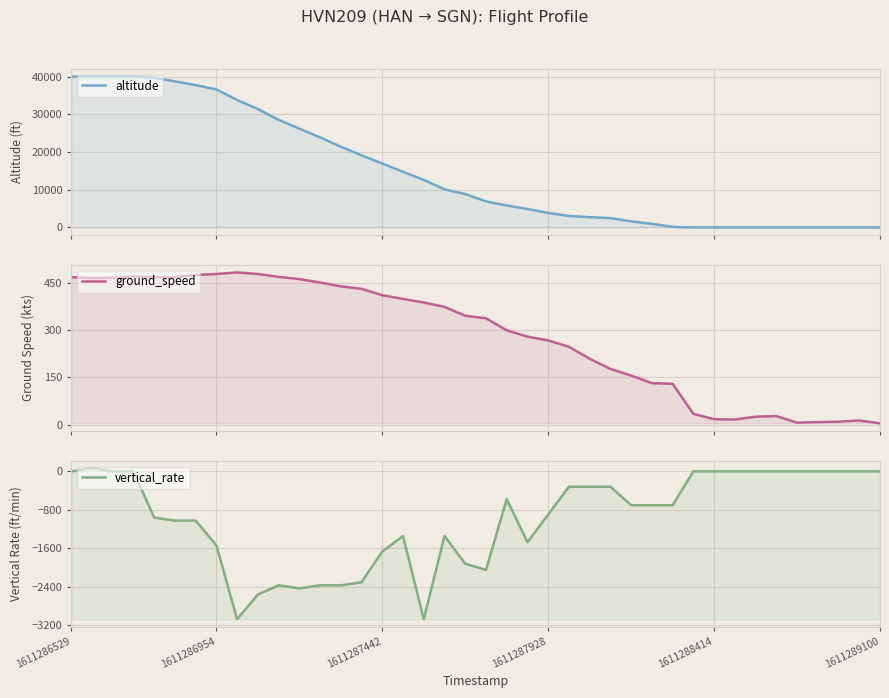

Which series has the largest total across all categories?

altitude